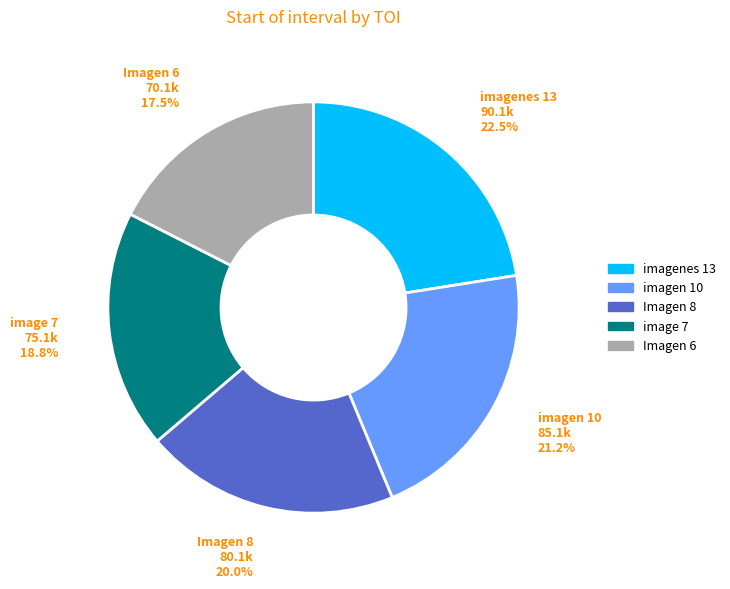

Which category has the biggest portion of the pie?

imagenes 13